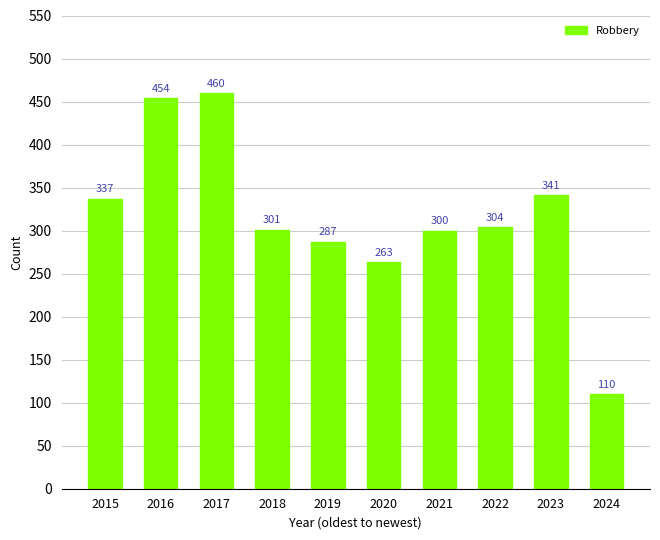

Reading left to right, list all the values displayed in this chart.

337	454	460	301	287	263	300	304	341	110